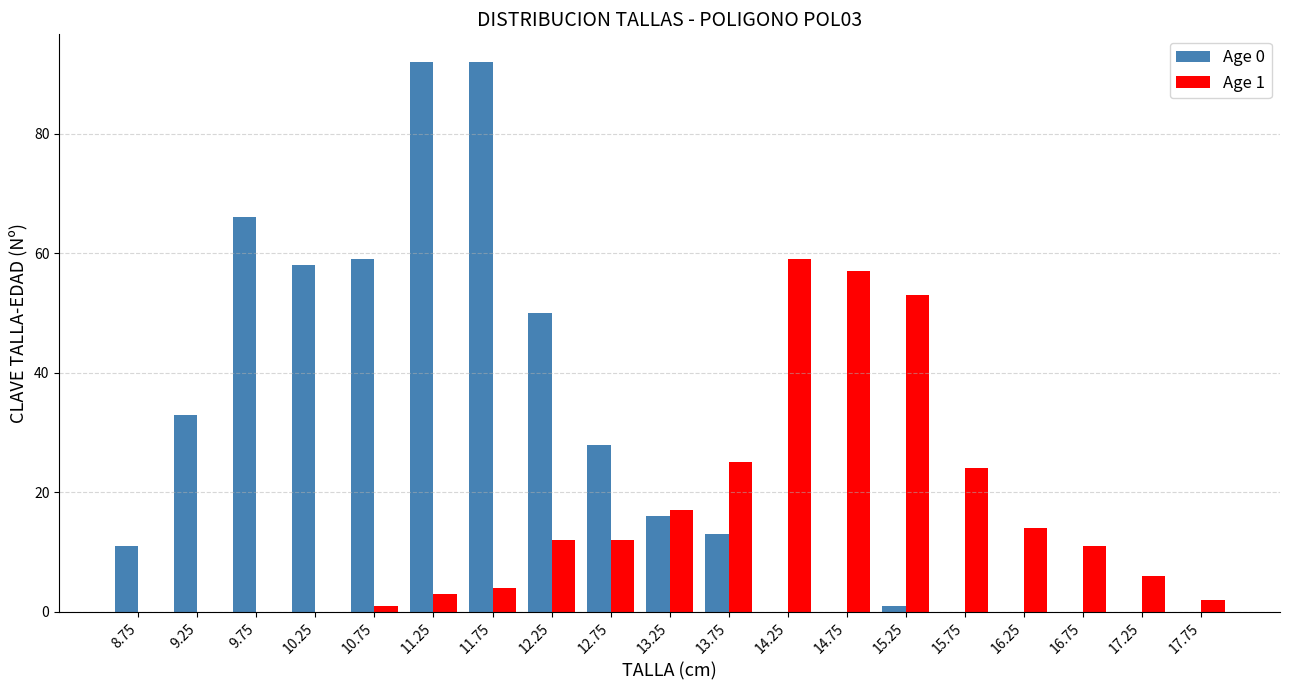

The value of Age 0 at 14.75 is 0. True or false?

True